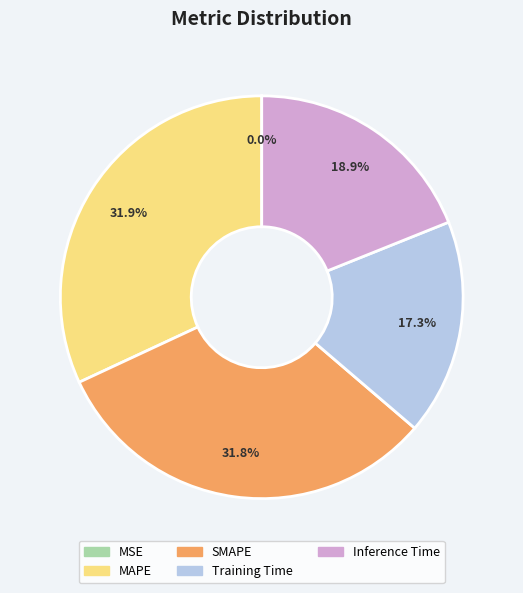

What percentage is NOT represented by SMAPE?

68.2%